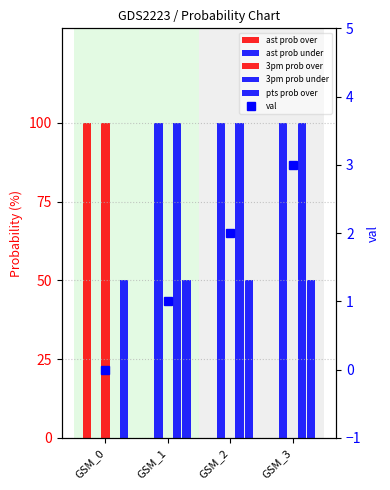

What is the total value across all series at GSM_0?

250